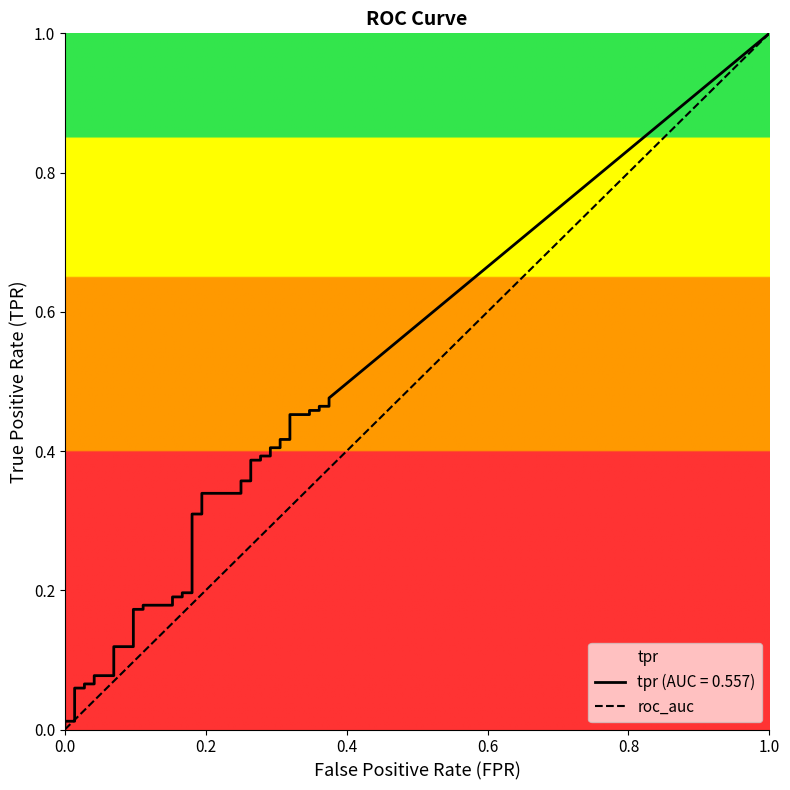

The value at 0.0 is 0. True or false?

False